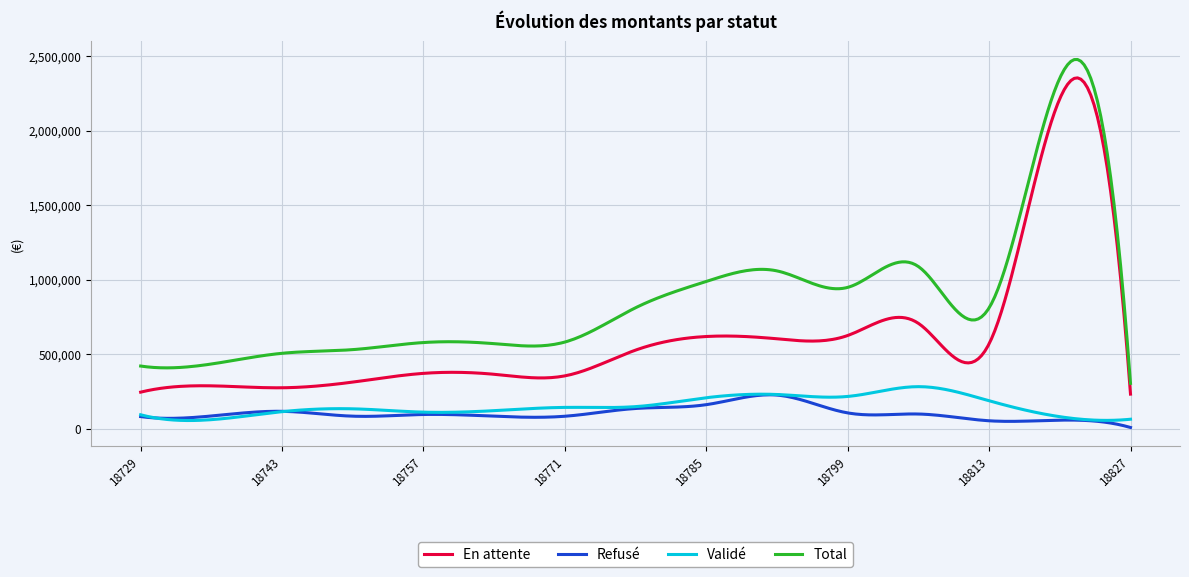

True or false: Total and Validé intersect in this chart.

False